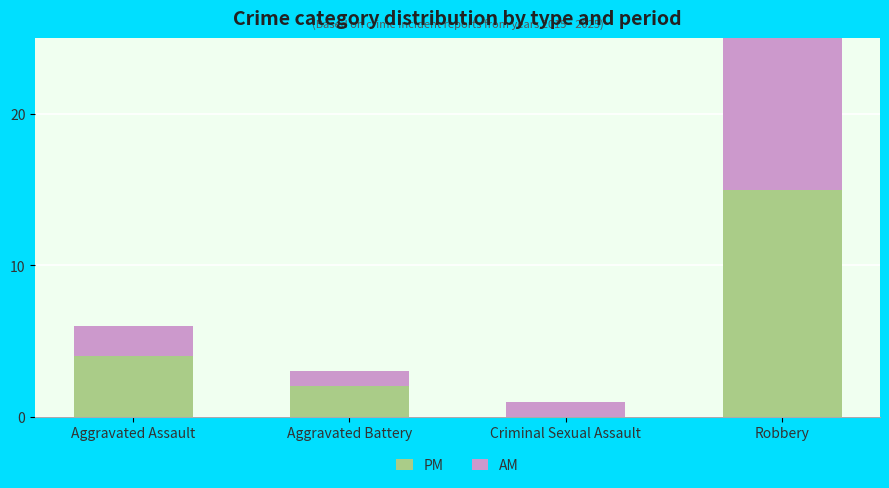

How many series are shown in this chart?

2